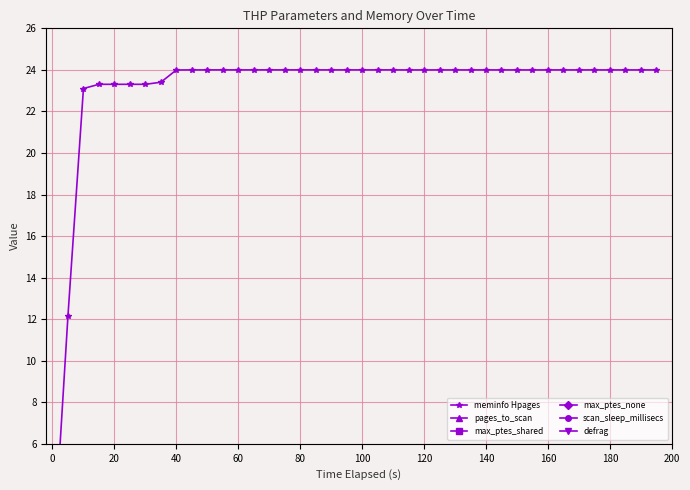

True or false: max_ptes_none has a value of 0.0 at 180.

True